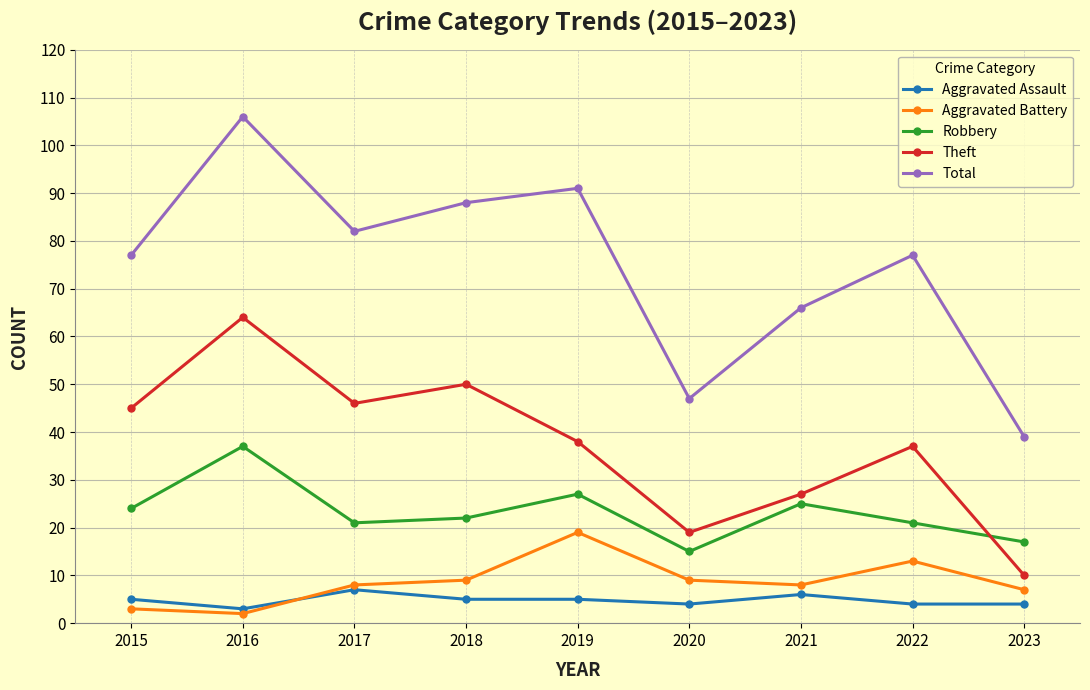

Does the chart display data point markers on the line(s)?

Yes